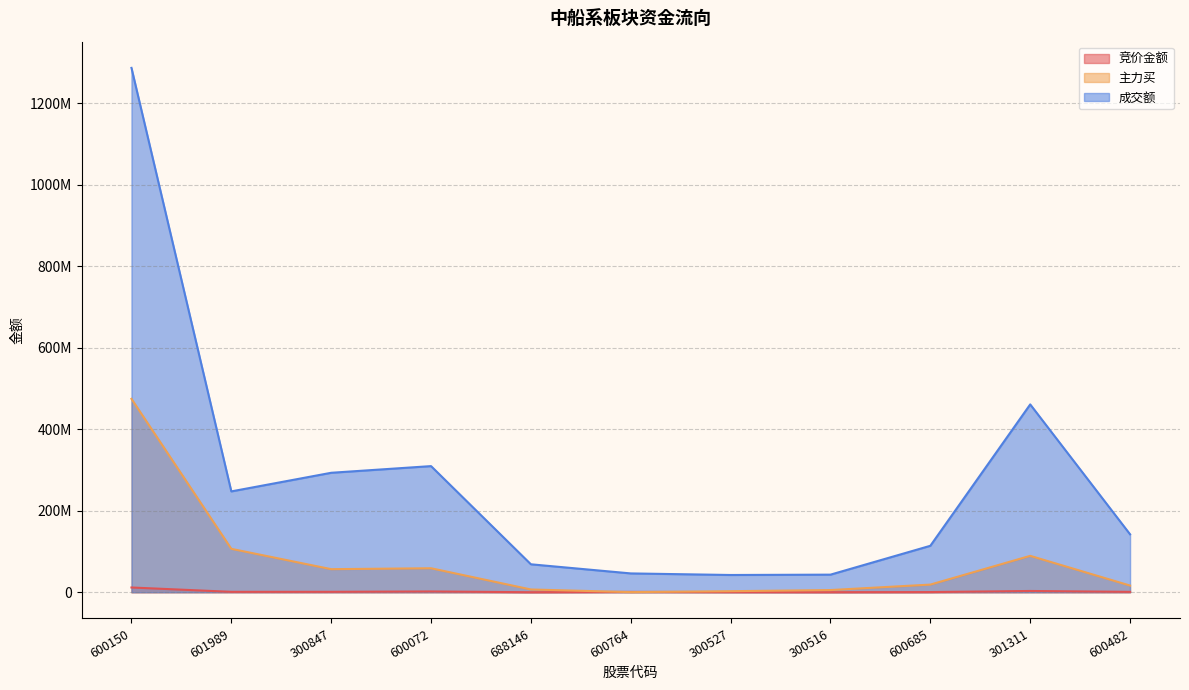

Reading right to left, transcribe all the data shown in this chart.

竞价金额: 937660	3131038	442928	160293	351744	875250	47762	1962400	1054000	1000692	11681600
主力买: 16389497	89350952	18789248	5385890	2592702	324864	6785368	58890106	56648502	106576543	474711477
成交额: 142219609	461064868	114060894	43197660	42358841	46220399	68615450	309622310	293247703	247553960	1287127712